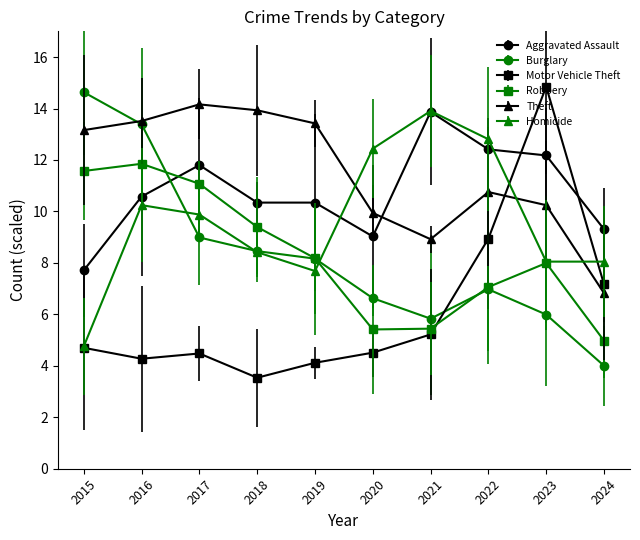

What is the average value of the Aggravated Assault series?

10.8